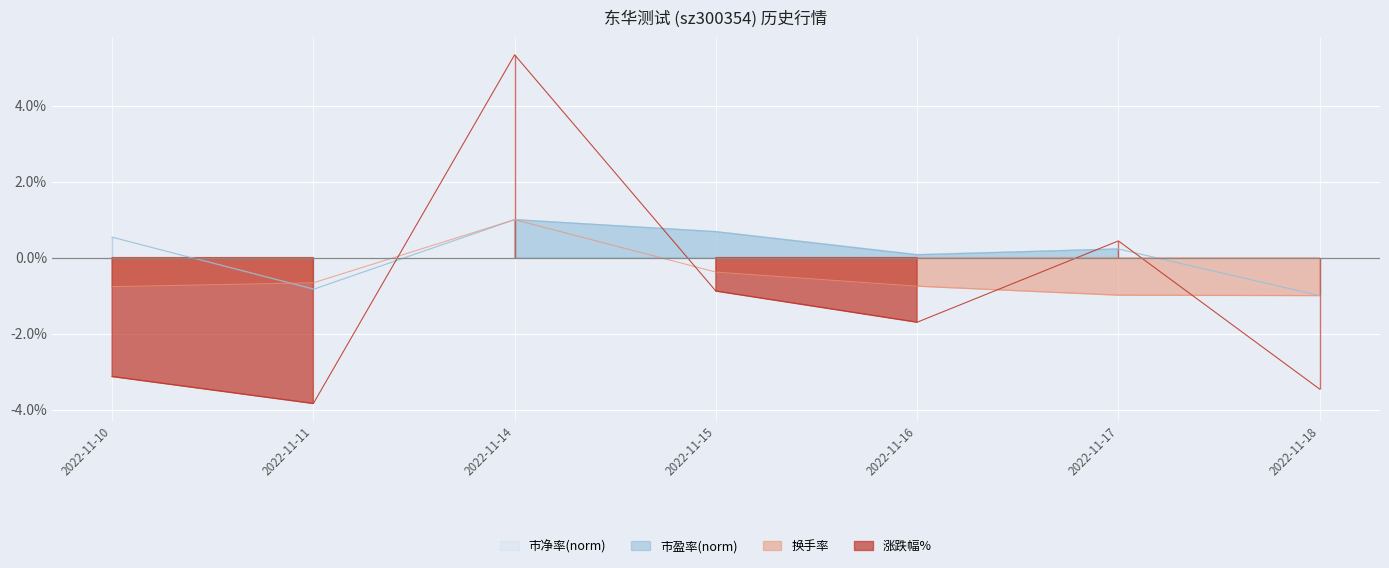

At which category does the chart reach its minimum across all series?

2022-11-11